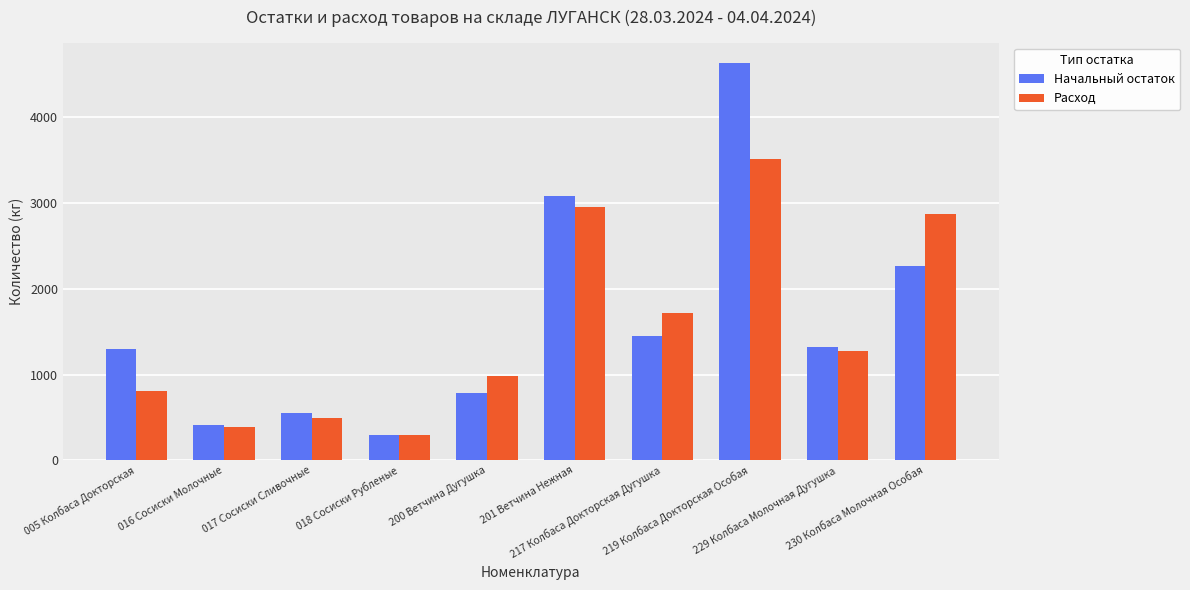

What is the average value of the Расход series?

1528.4